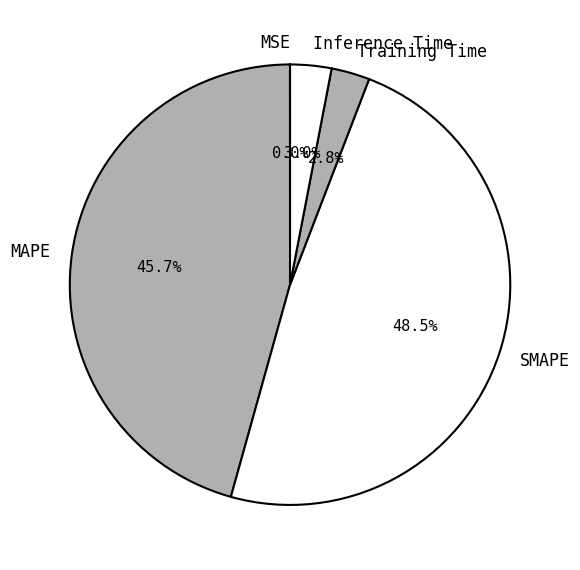

What portion of the pie excludes SMAPE?

51.5%